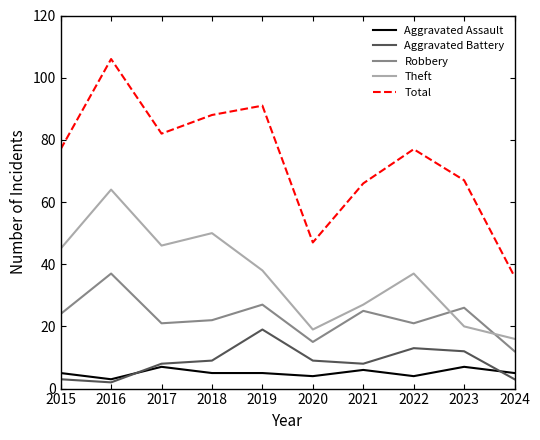

How many intersections are there between Aggravated Battery and Aggravated Assault?

2